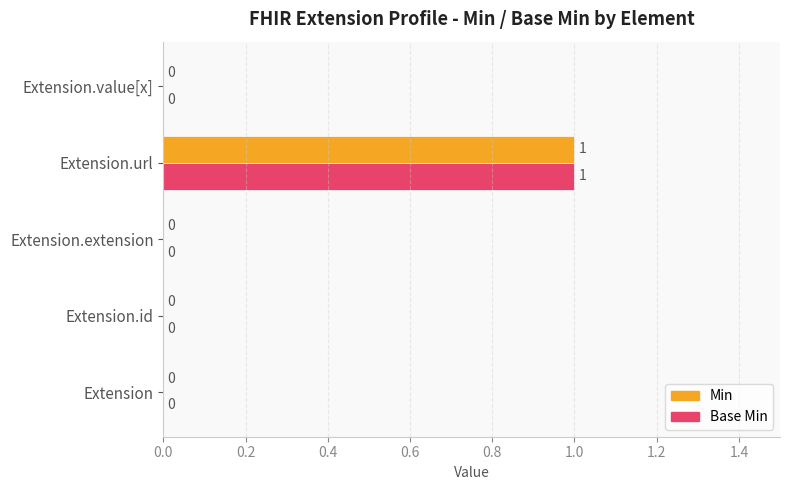

At which category does the chart reach its peak across all series?

Extension.url